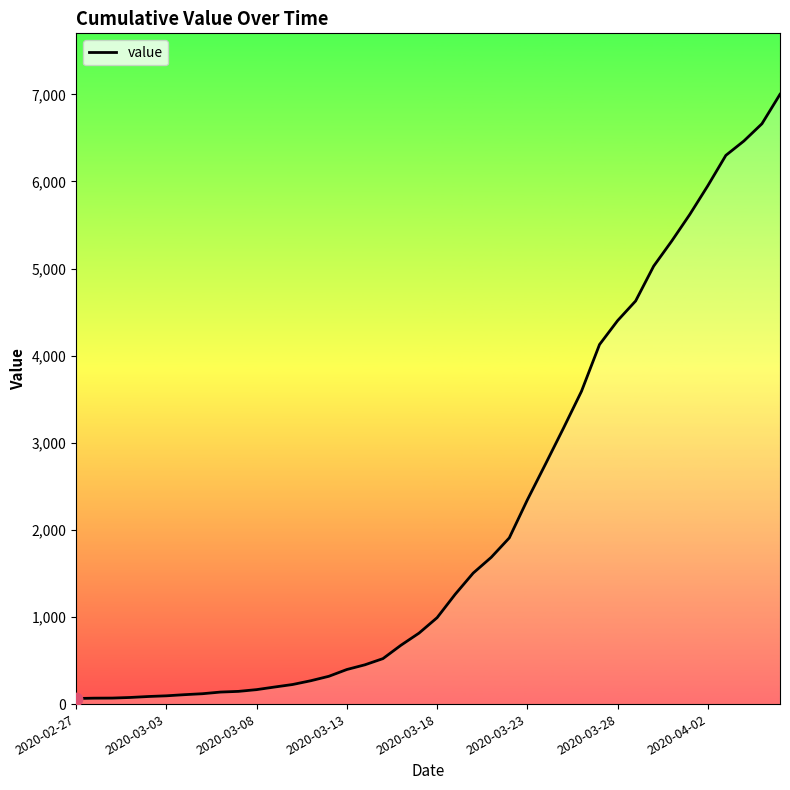

What is the difference between the maximum and minimum values?

6937